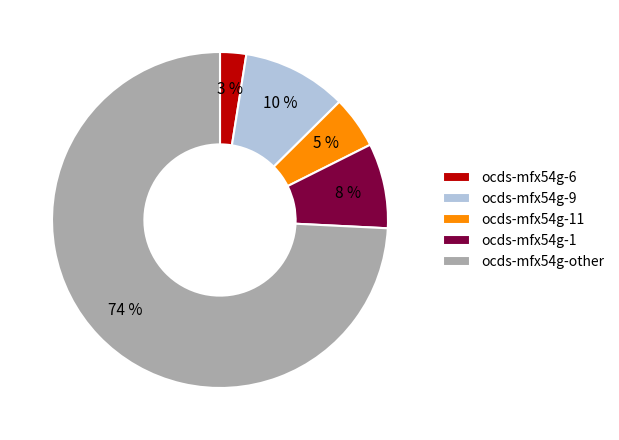

Does any single category account for the majority?

Yes